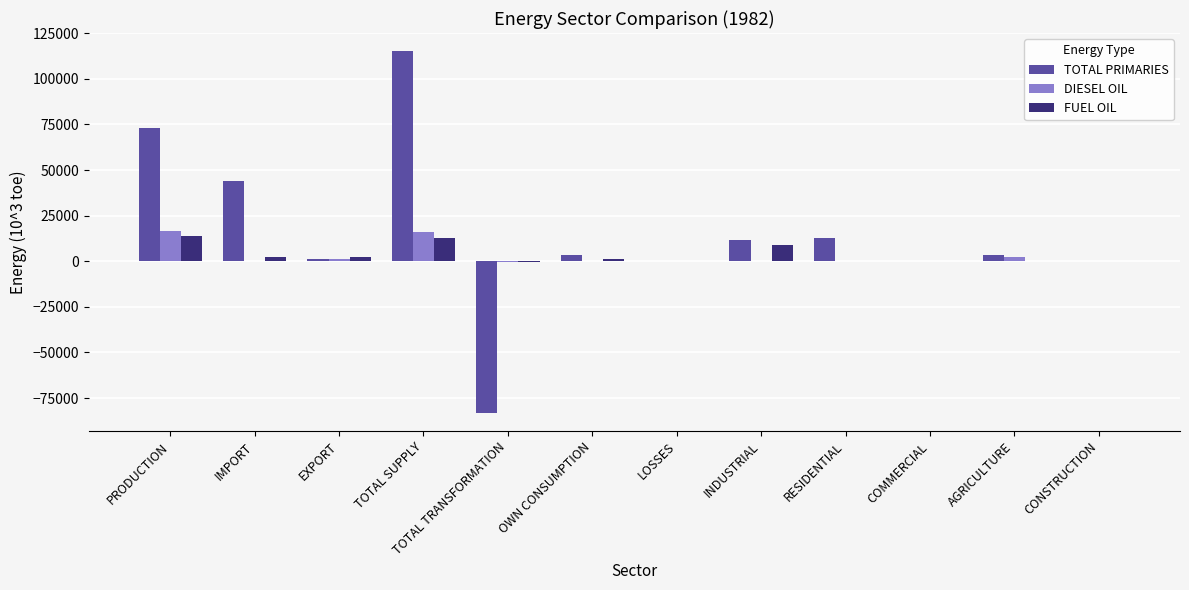

Between IMPORT and LOSSES, which series saw the biggest shift?

TOTAL PRIMARIES